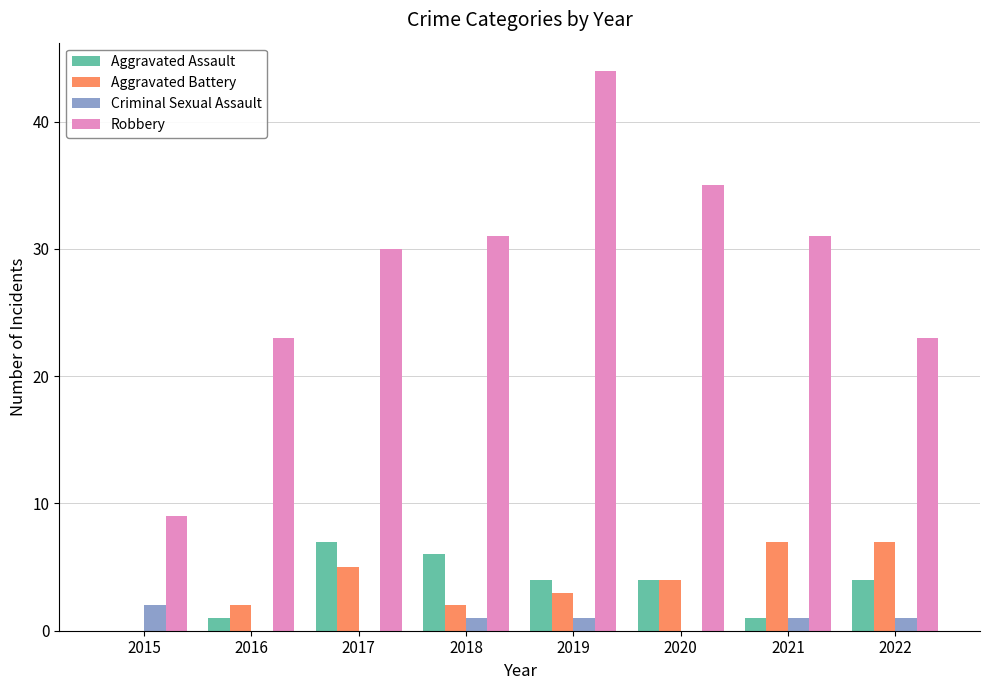

The value of Robbery at 2019 is 44. True or false?

True